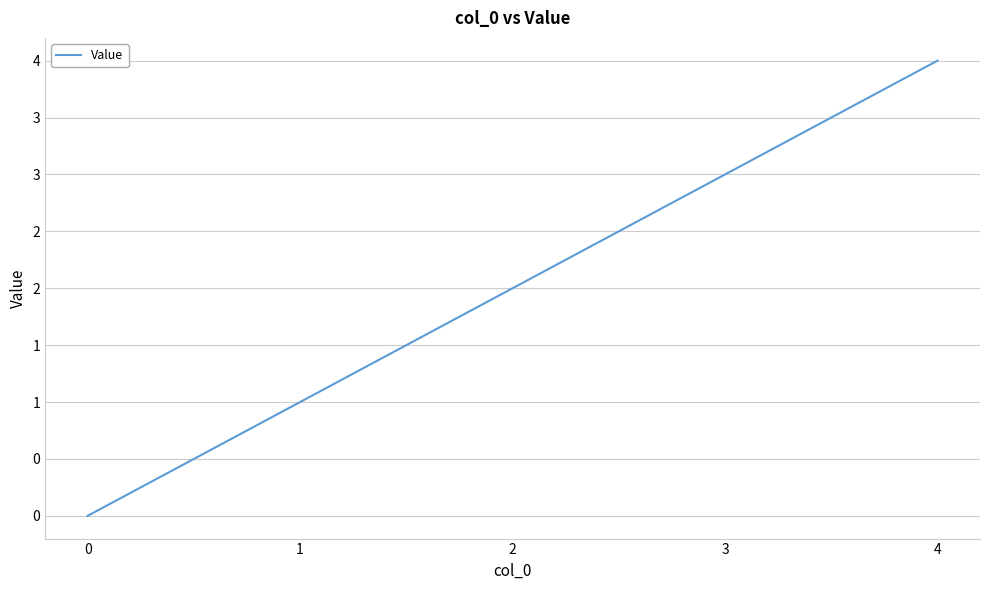

The chart shows a value of 1 at 1. True or false?

True